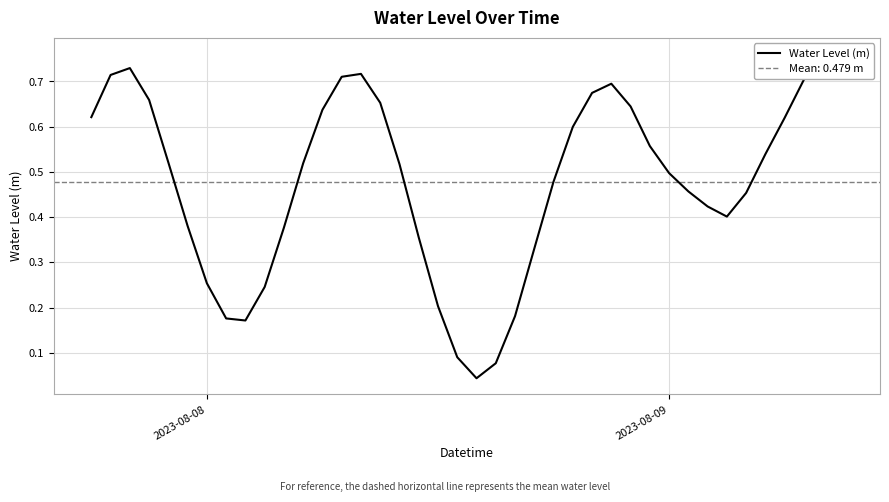

How many lines are shown in the chart?

1